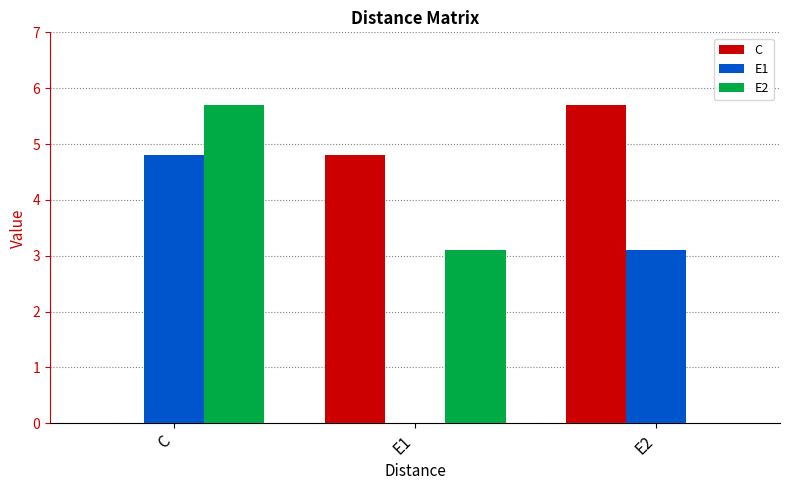

The E2 series shows 5.7 at C. True or false?

True